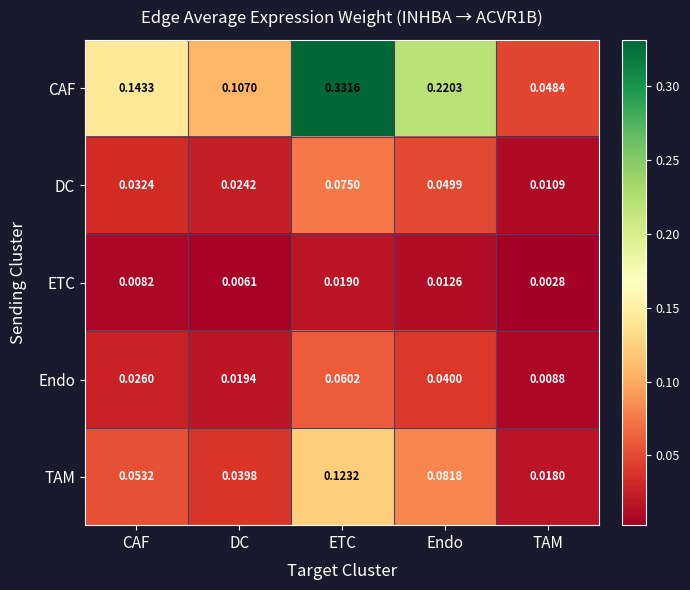

Which series has the widest spread of values?

CAF